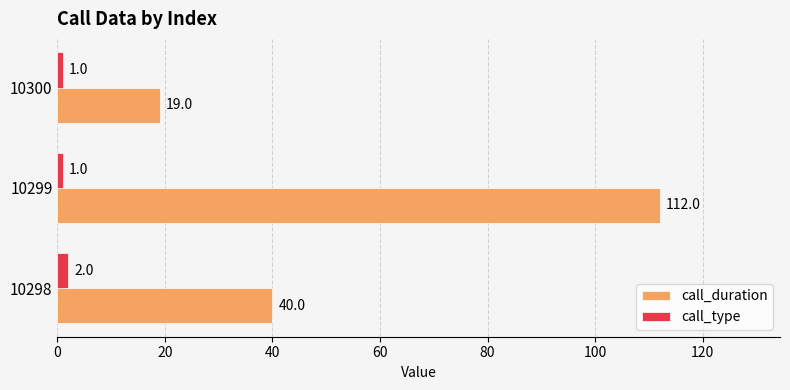

True or false: call_type has a value of 2 at 10298.

True